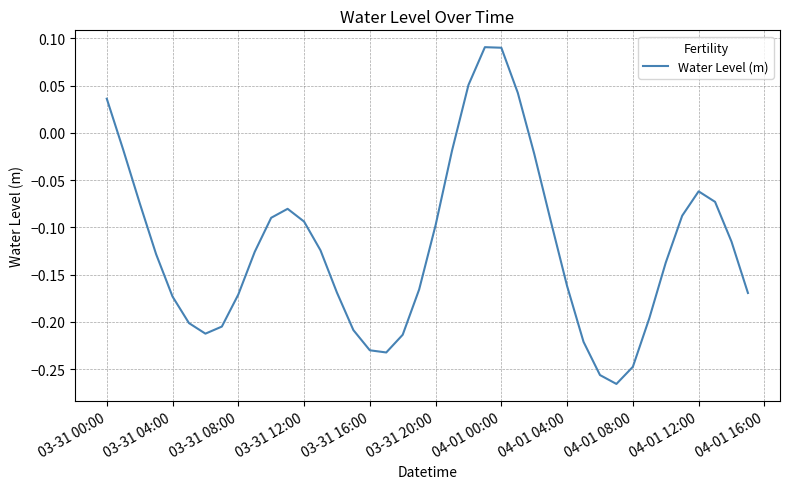

Does the chart display data point markers on the line(s)?

No